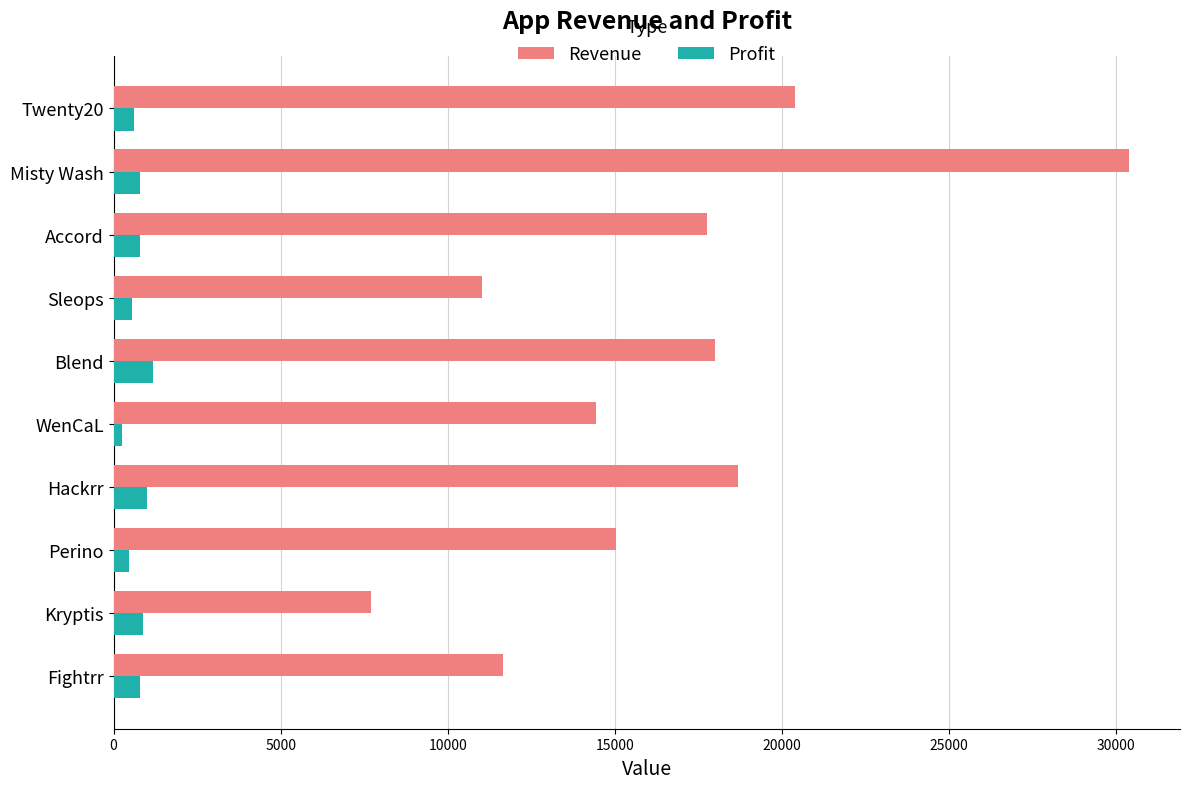

Where is Revenue nearest to the value 19058?

Hackrr